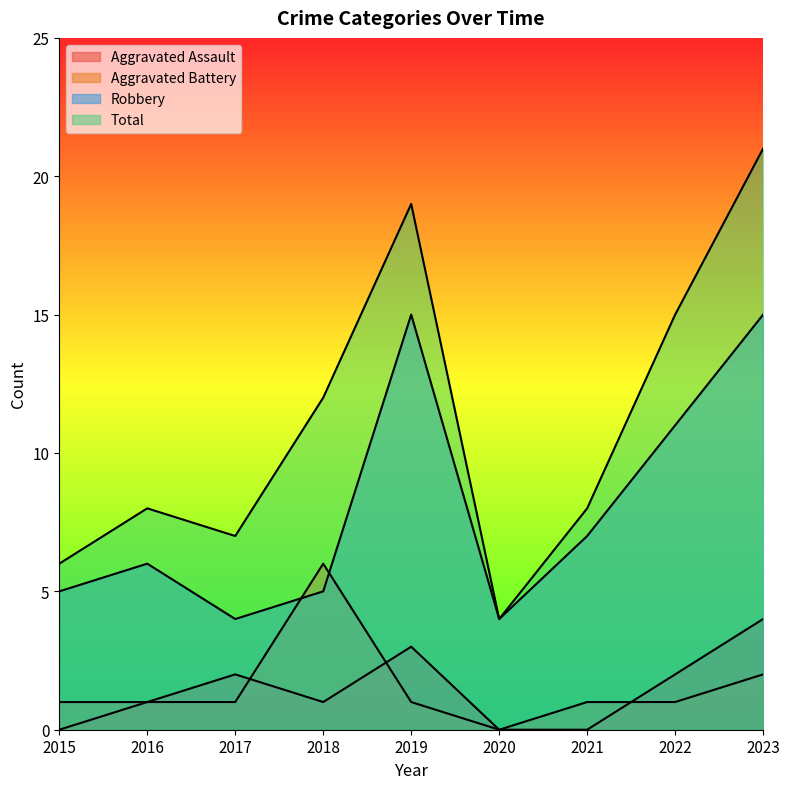

What is the difference between the Aggravated Battery values at 2019 and 2018?

5